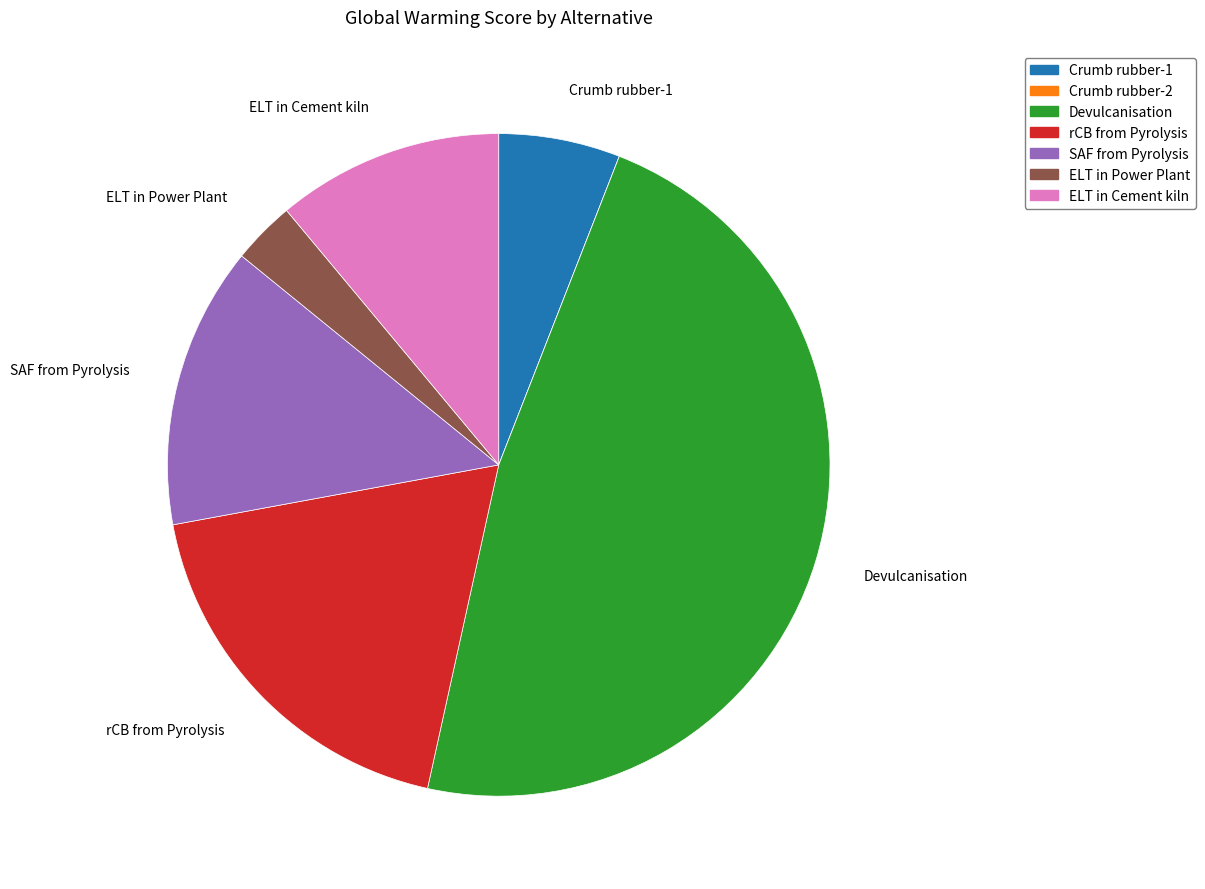

The Devulcanisation slice represents 48% of the pie. True or false?

True